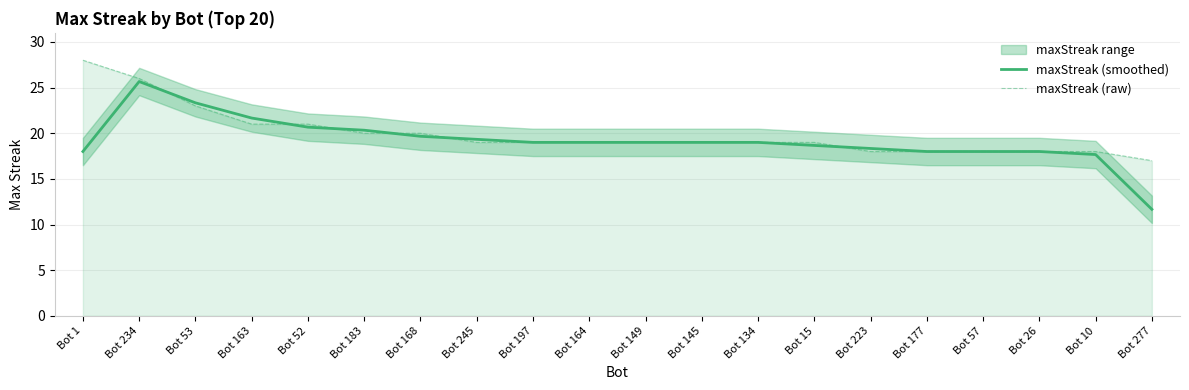

Is the value of maxStreak (raw) at Bot 134 greater than the value of maxStreak (smoothed) at Bot 245?

No